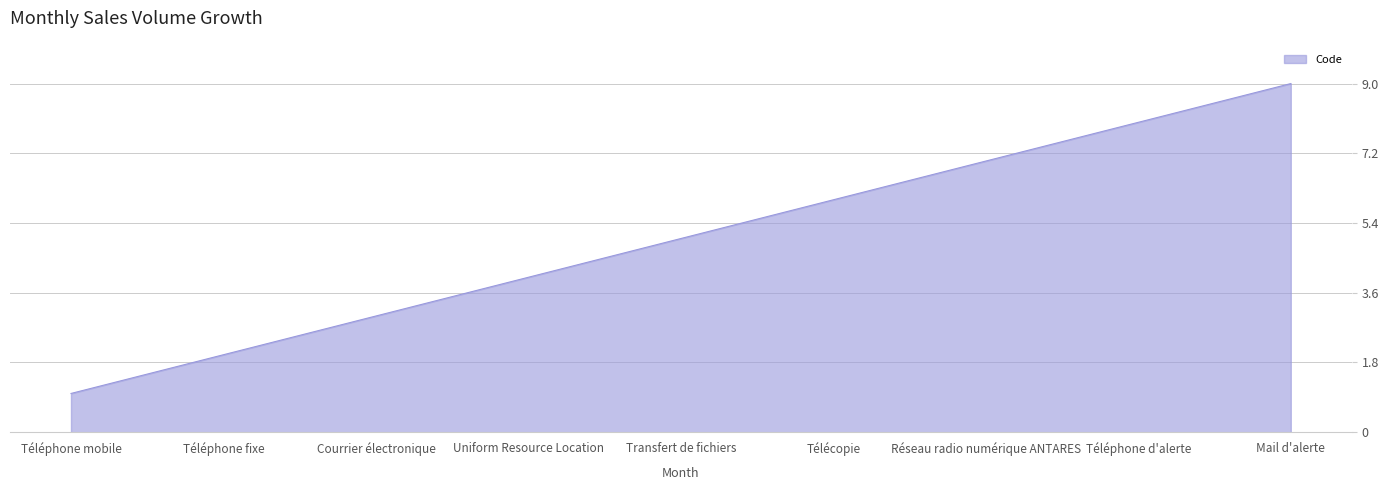

List the labels in order of value, largest first.

Mail d'alerte, Téléphone d'alerte, Réseau radio numérique ANTARES, Télécopie, Transfert de fichiers, Uniform Resource Location, Courrier électronique, Téléphone fixe, Téléphone mobile